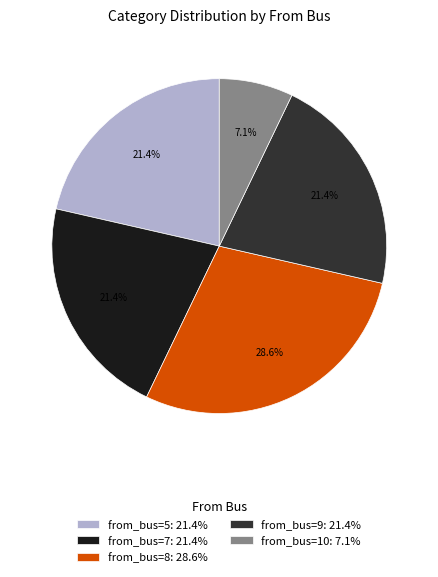

Combined, what portion of the pie is from_bus=8: 28.6% and from_bus=10: 7.1%?

35.7%